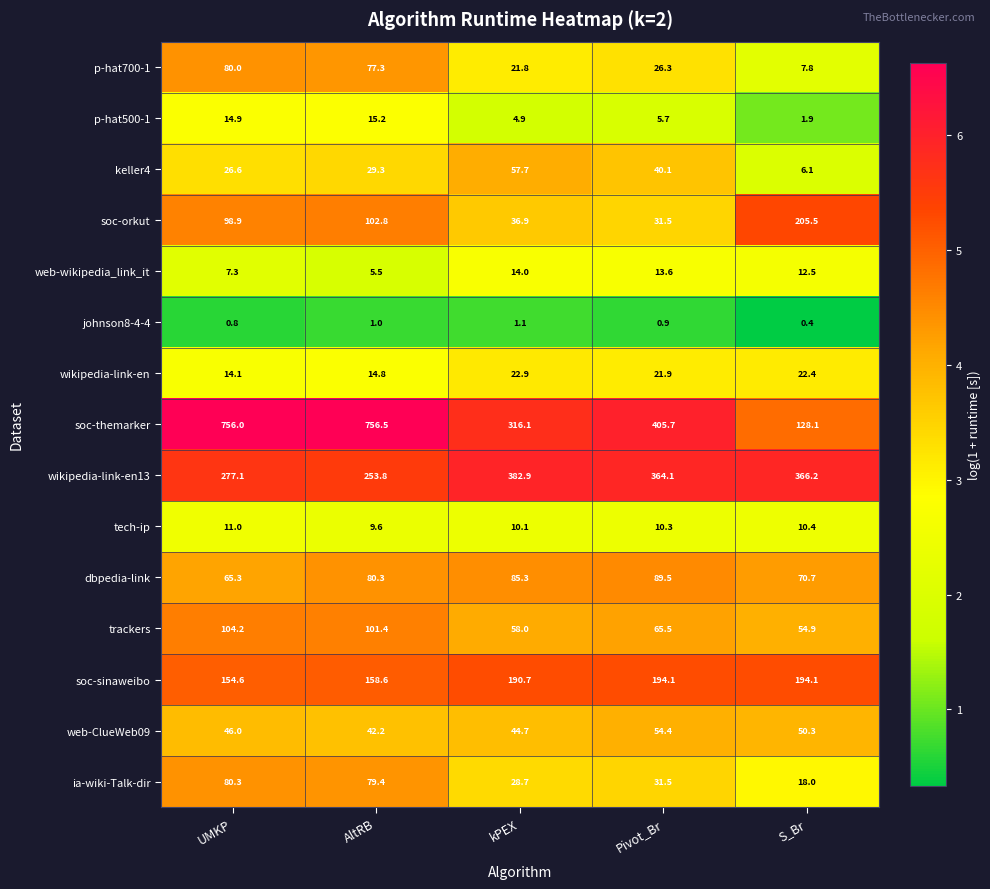

Rank the categories by p-hat500-1 value from highest to lowest.

AltRB, UMKP, Pivot_Br, kPEX, S_Br